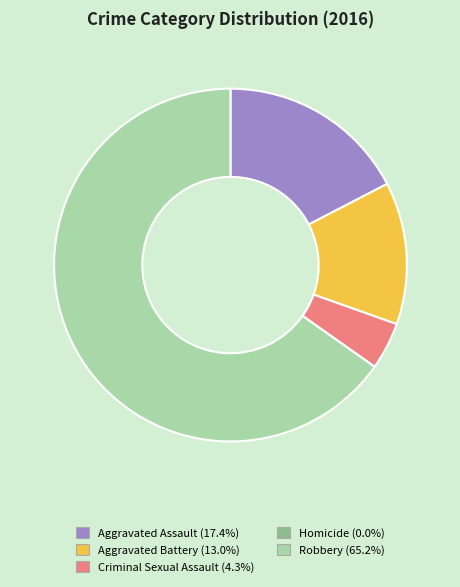

What is the ratio of the value at Aggravated Battery to the value at Criminal Sexual Assault?

3.0